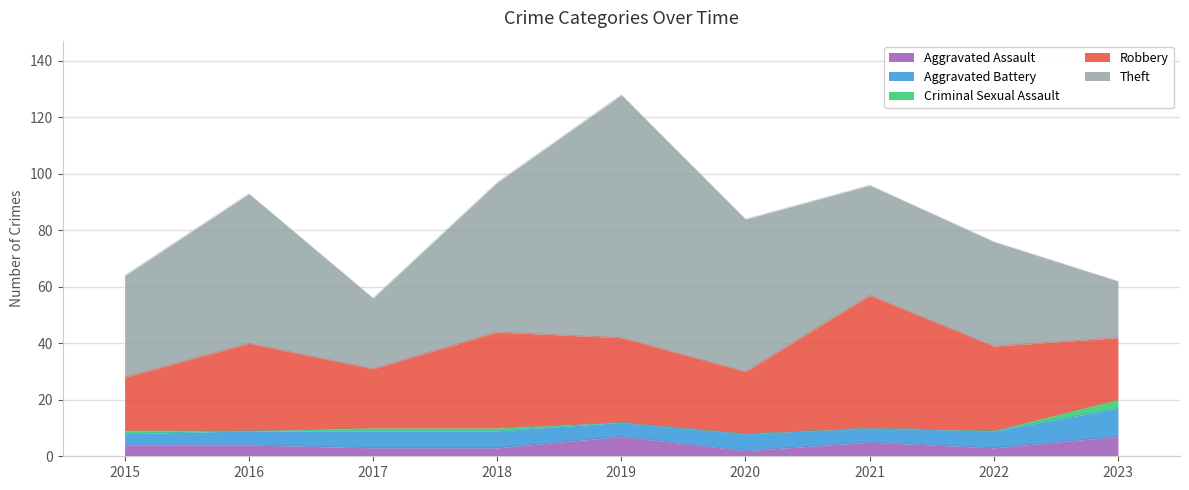

True or false: Criminal Sexual Assault has more than 1 interior local peaks.

False